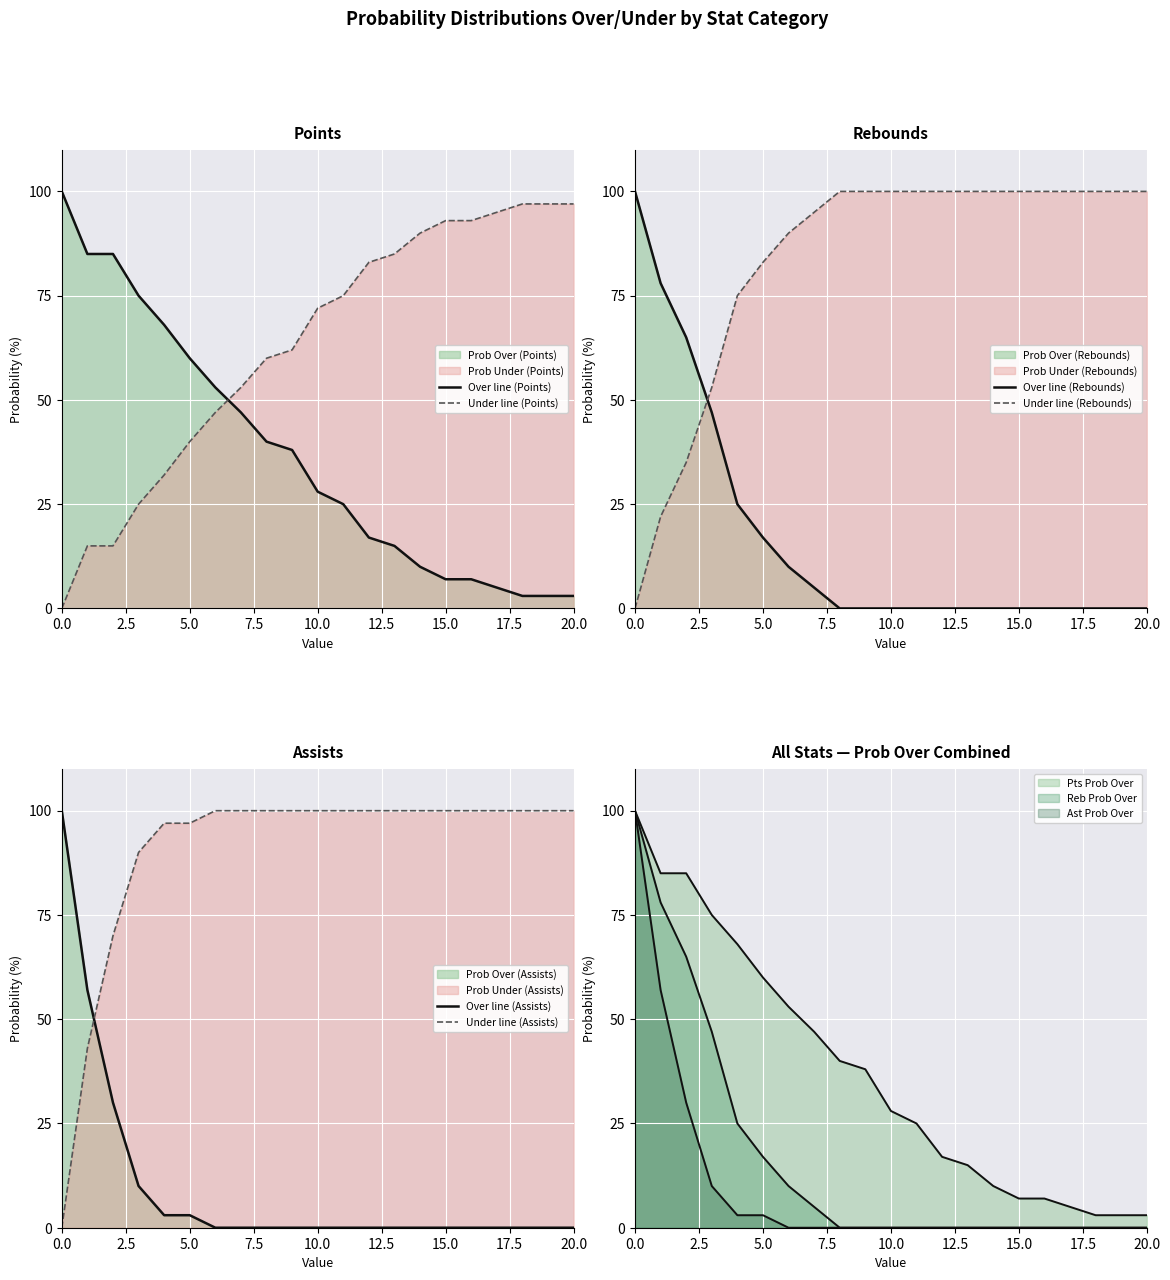

Reading left to right, list all the values displayed in this chart.

Over line (Points): 100	85	85	75	68	60	53	47	40	38	28	25	17	15	10	7	7	5	3	3	3
Under line (Points): 0	15	15	25	32	40	47	53	60	62	72	75	83	85	90	93	93	95	97	97	97
Over line (Rebounds): 100	78	65	47	25	17	10	5	0	0	0	0	0	0	0	0	0	0	0	0	0
Under line (Rebounds): 0	22	35	53	75	83	90	95	100	100	100	100	100	100	100	100	100	100	100	100	100
Over line (Assists): 100	57	30	10	3	3	0	0	0	0	0	0	0	0	0	0	0	0	0	0	0
Under line (Assists): 0	43	70	90	97	97	100	100	100	100	100	100	100	100	100	100	100	100	100	100	100